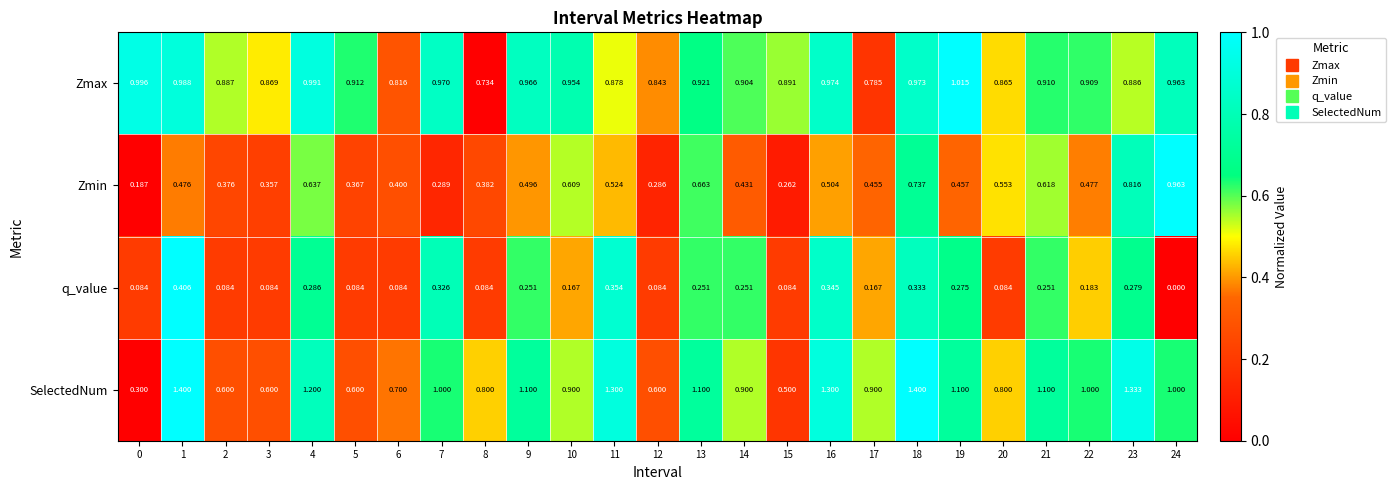

How many data points does each series have?

25